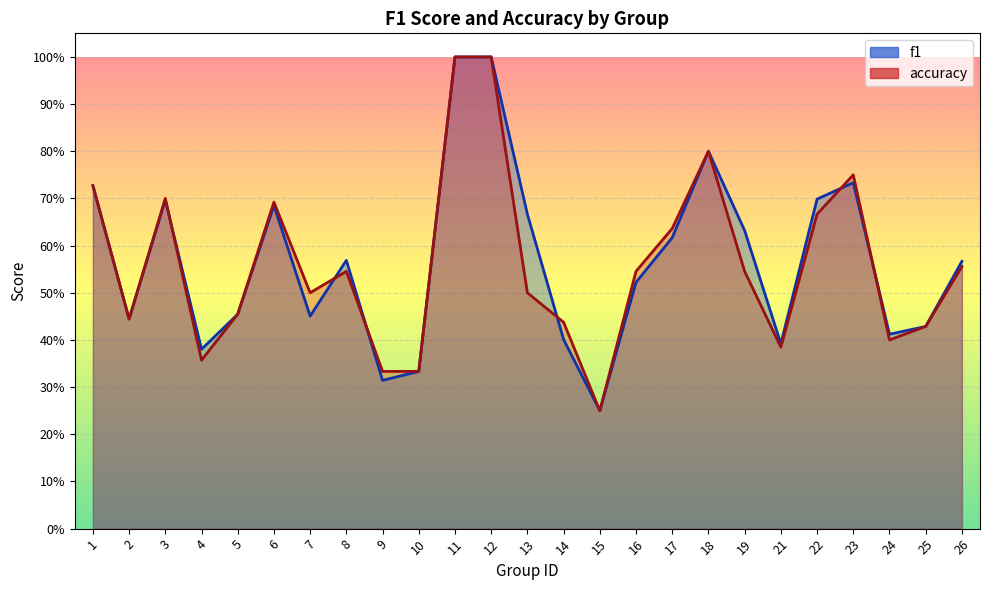

At which label is accuracy closest to 0?

15